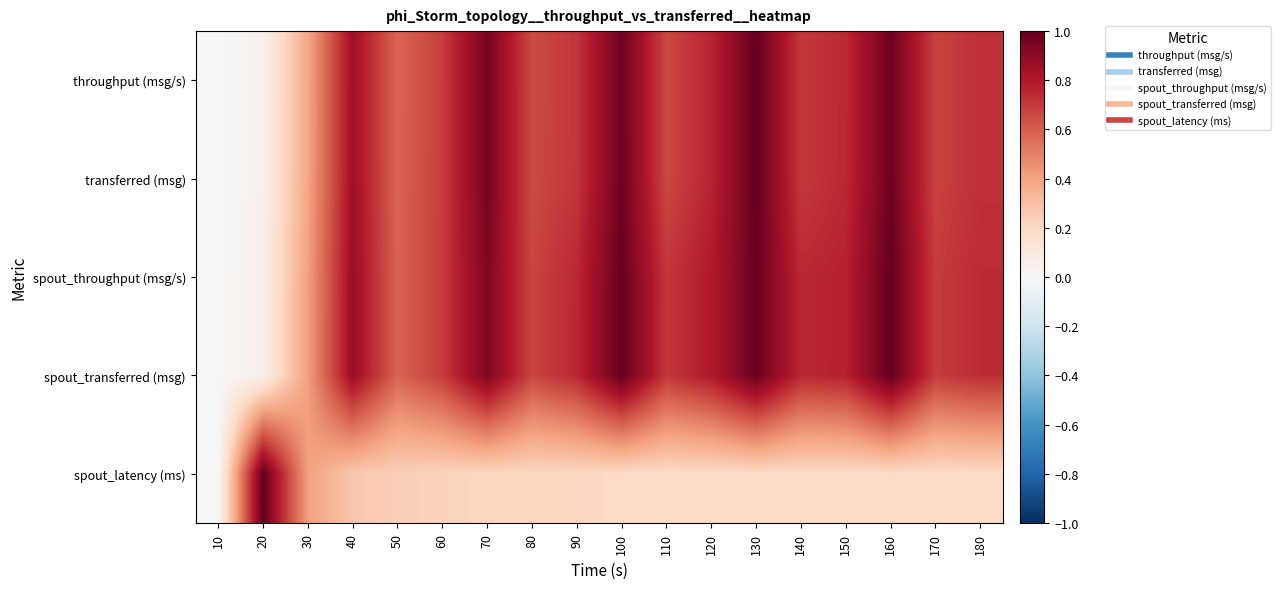

Which label corresponds to the smallest value in the chart?

10